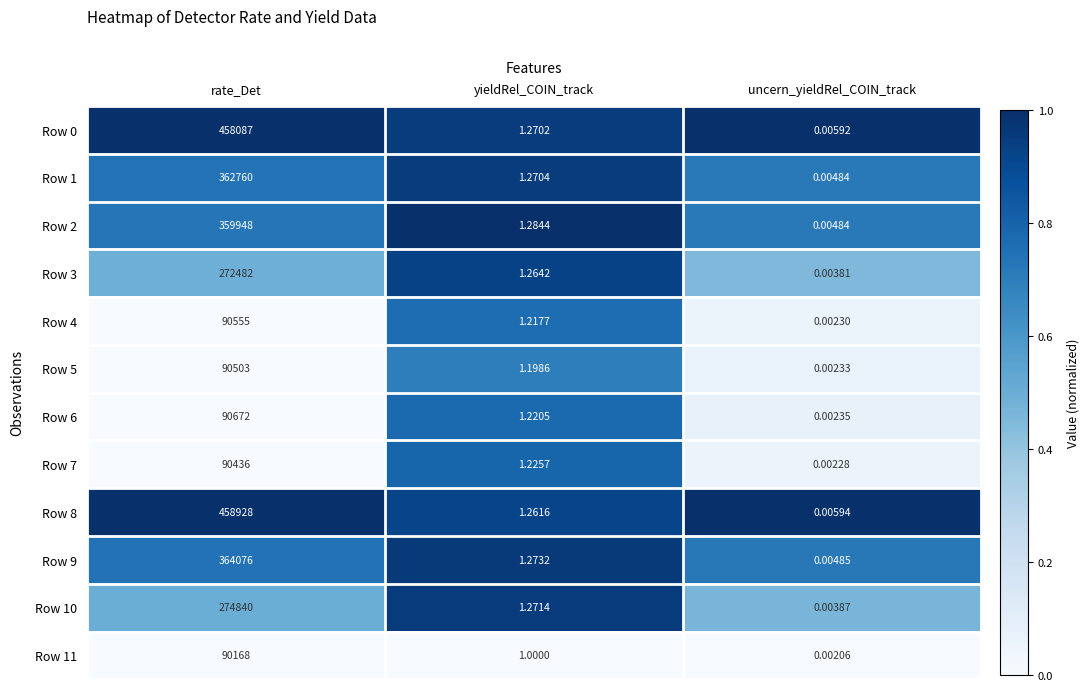

At which category is the sum across all series the highest?

rate_Det